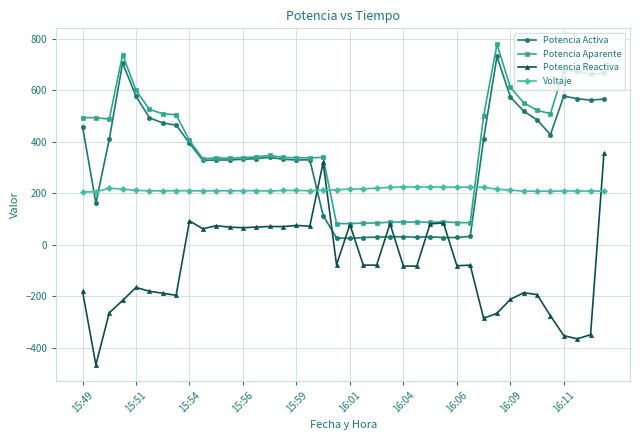

What is the value of the Potencia Reactiva point at the 19th from the left?

319.6